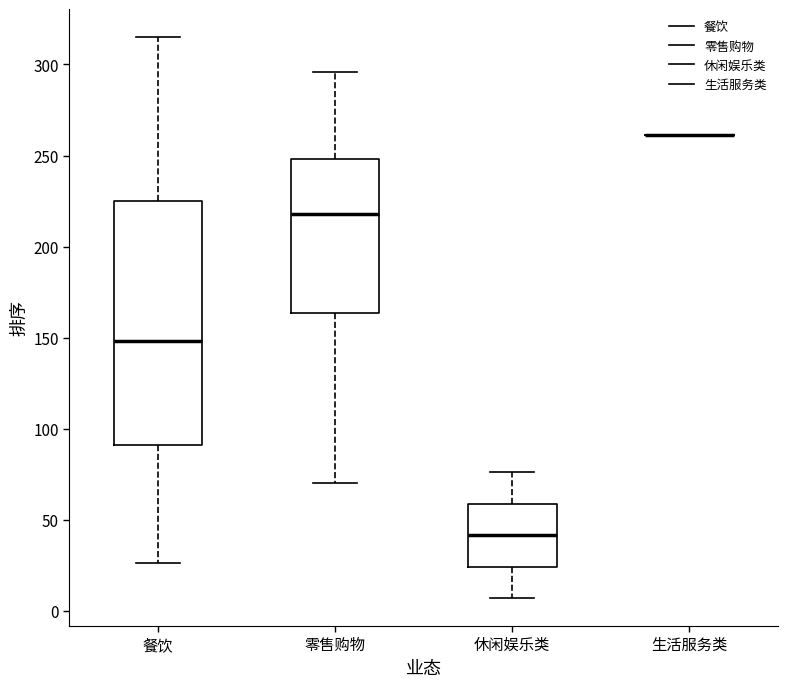

Reading left to right, transcribe this box plot: for each box, give where its median line is, the range the box spans, and where its two whiskers end, as read against the y-axis. The values are not printed on the chart, so give them approximately, as read against the axis.

餐饮: median 150, box 90 to 225, whiskers 25 to 315
零售购物: median 220, box 165 to 250, whiskers 70 to 295
休闲娱乐类: median 40, box 25 to 60, whiskers 5 to 75
生活服务类: box collapsed to a line at 260, whiskers 260 to 260